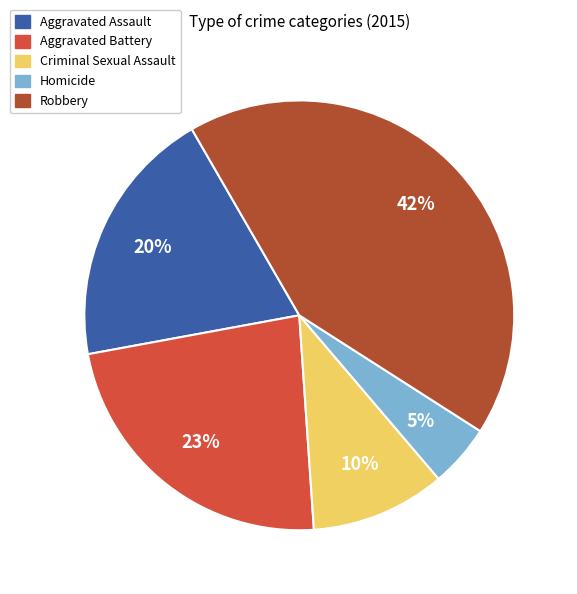

Is the sum of Criminal Sexual Assault and Homicide greater than half?

No